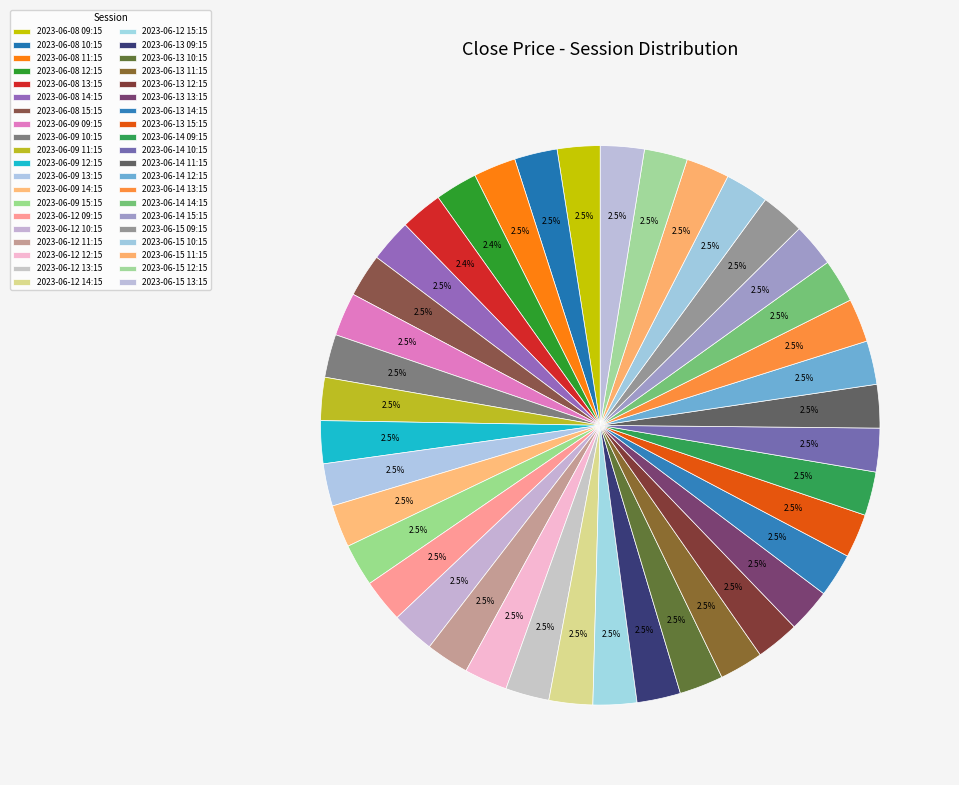

What percentage is the 2023-06-09 10:15 slice, to the nearest percent?

2%